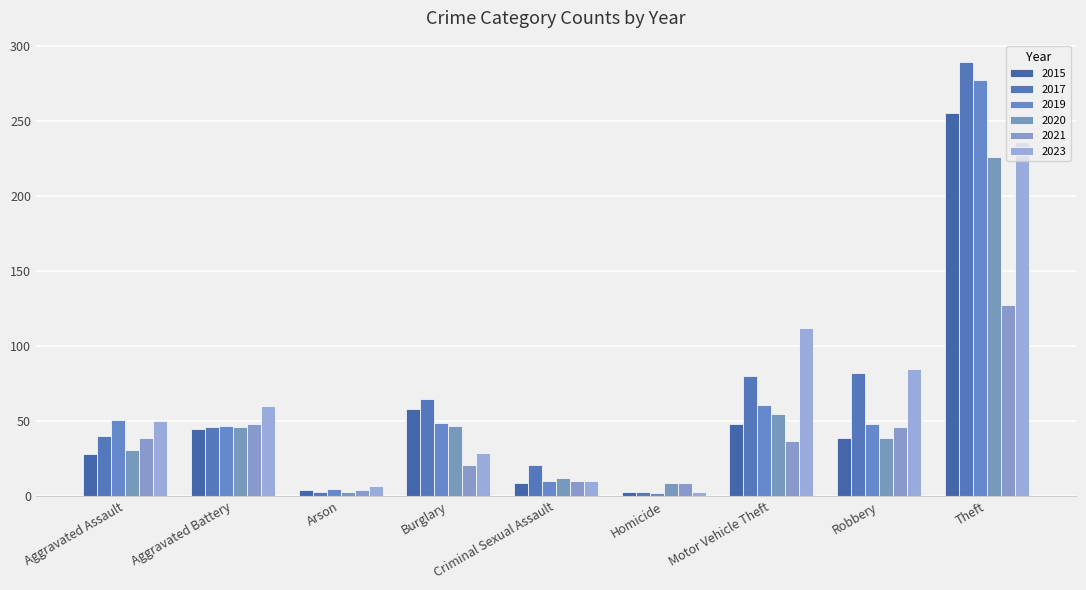

At how many categories does at least one series exceed 79?

3